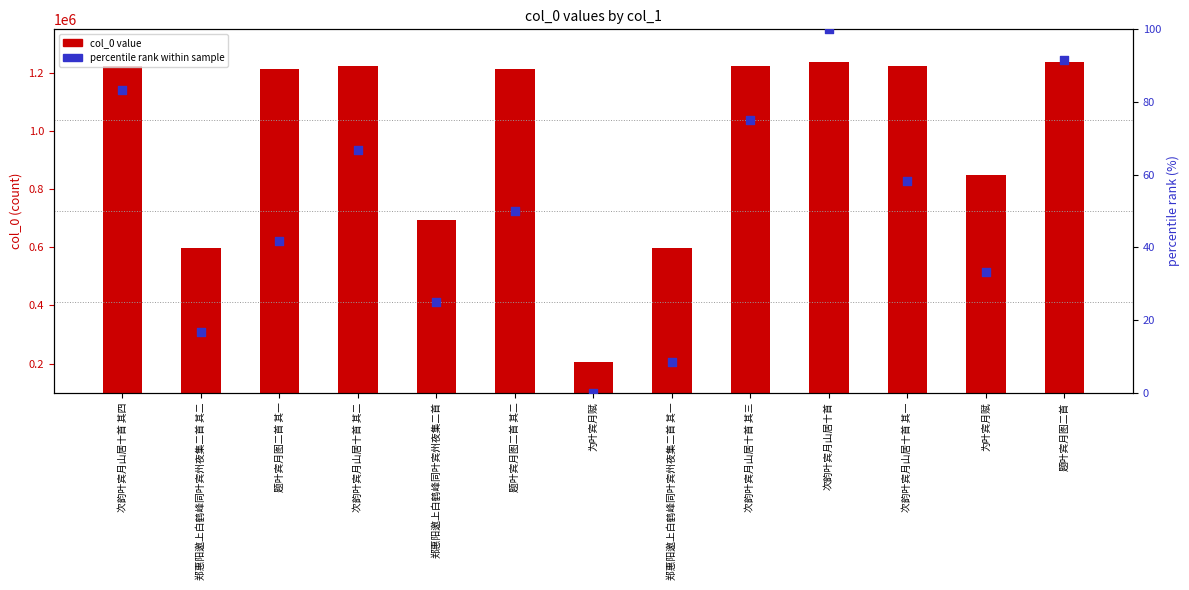

At how many categories does at least one series exceed 1134163?

8